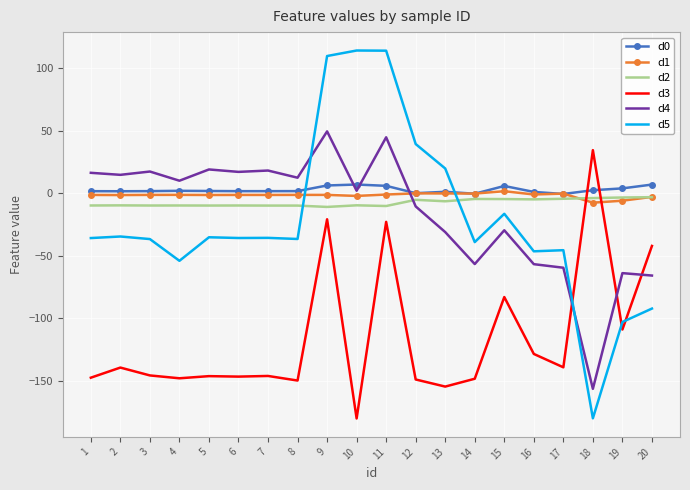

Is it true that d5 equals -92.1 at 20?

True